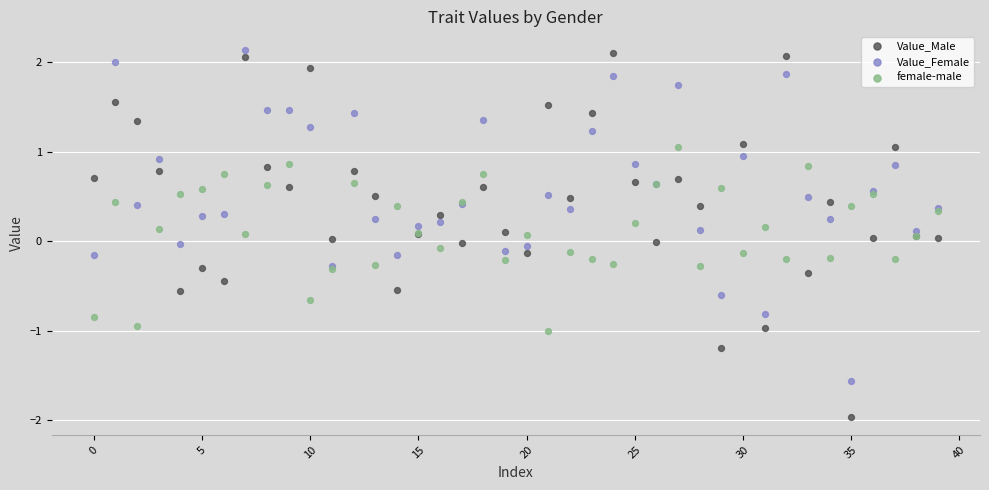

Which series has the widest spread of Y values?

Value_Male